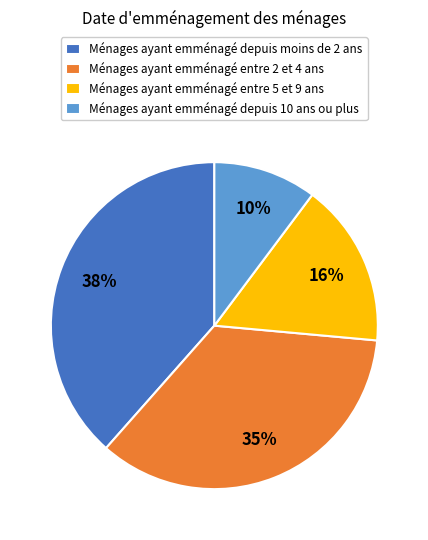

Is there any slice that represents more than half of the pie?

No